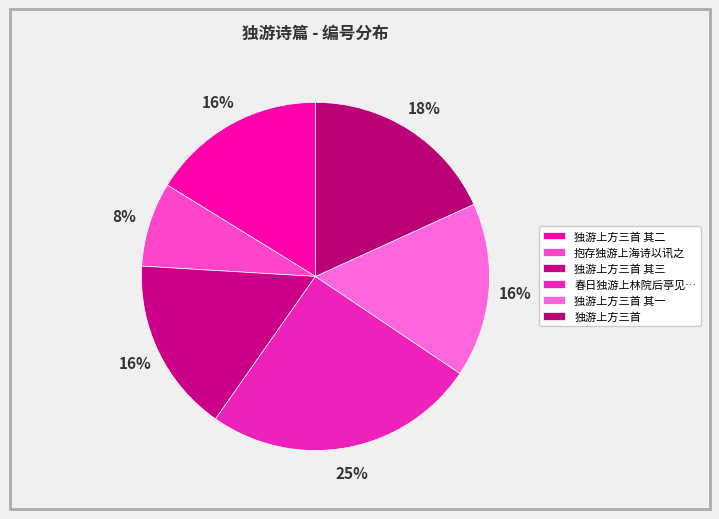

What percentage is NOT represented by 抱存独游上海诗以讯之?

92.2%